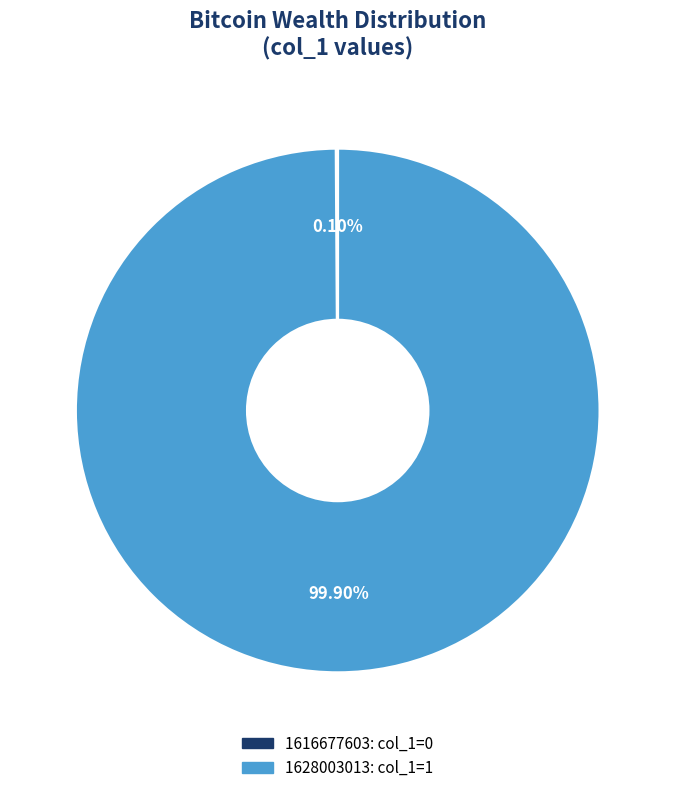

To the nearest percent, what is the average slice percentage?

50%